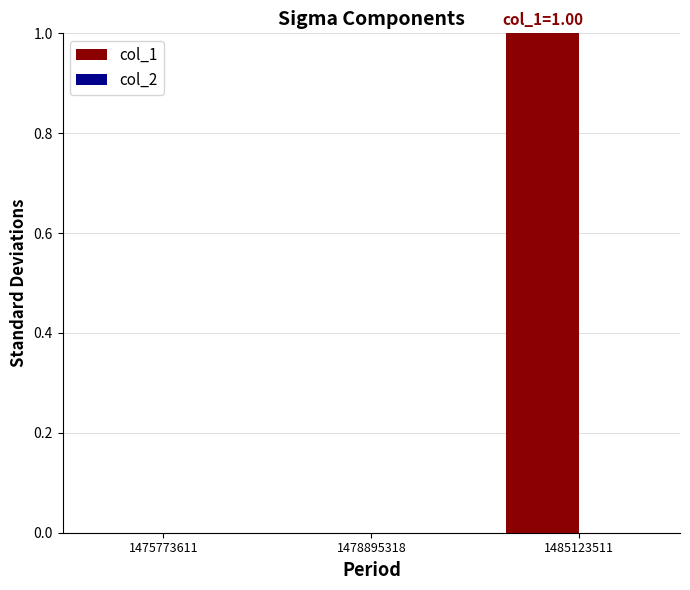

Reading left to right, transcribe all the data shown in this chart.

1475773611=0	1478895318=0	1485123511=1